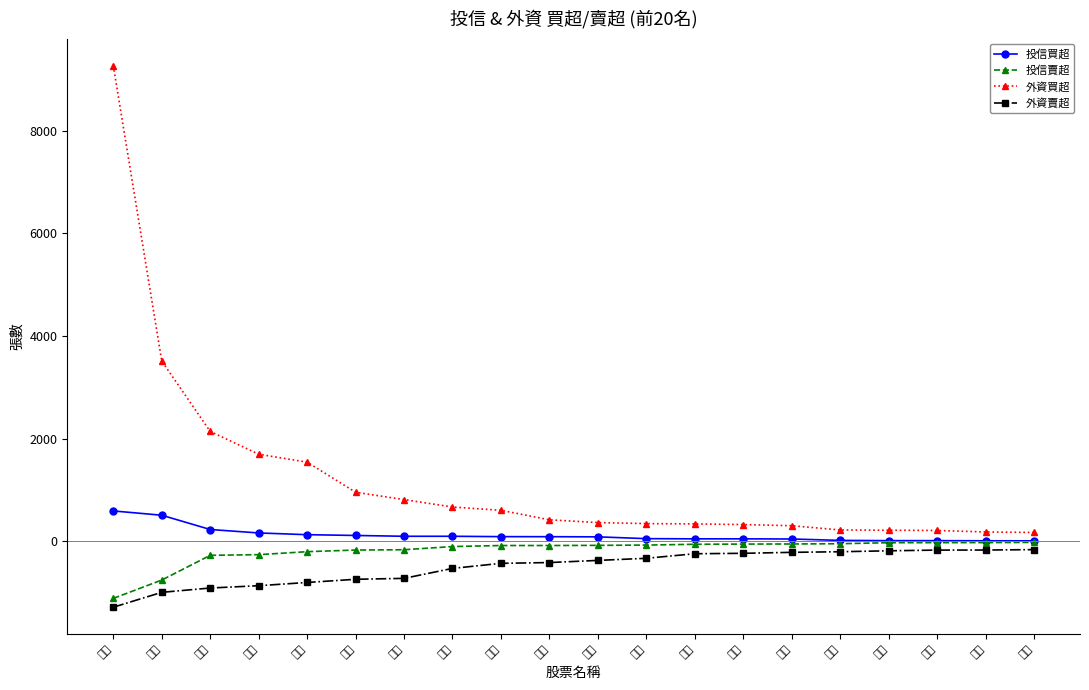

The 外資賣超 series shows -304 at 璟德. True or false?

False